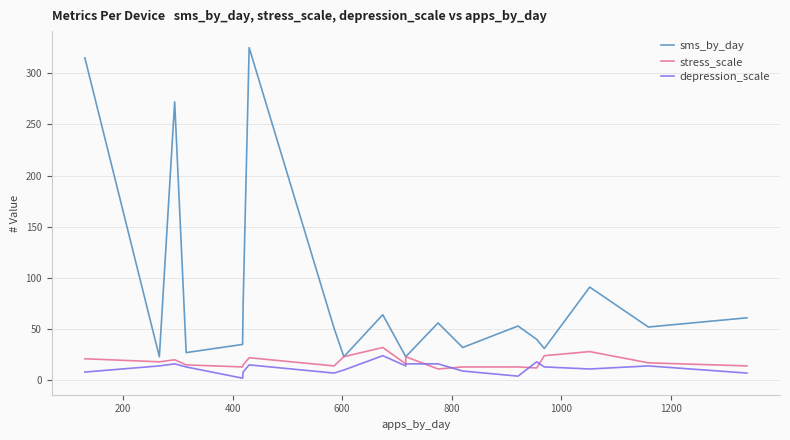

Is the value of sms_by_day at 19 greater than the value of depression_scale at 10?

Yes